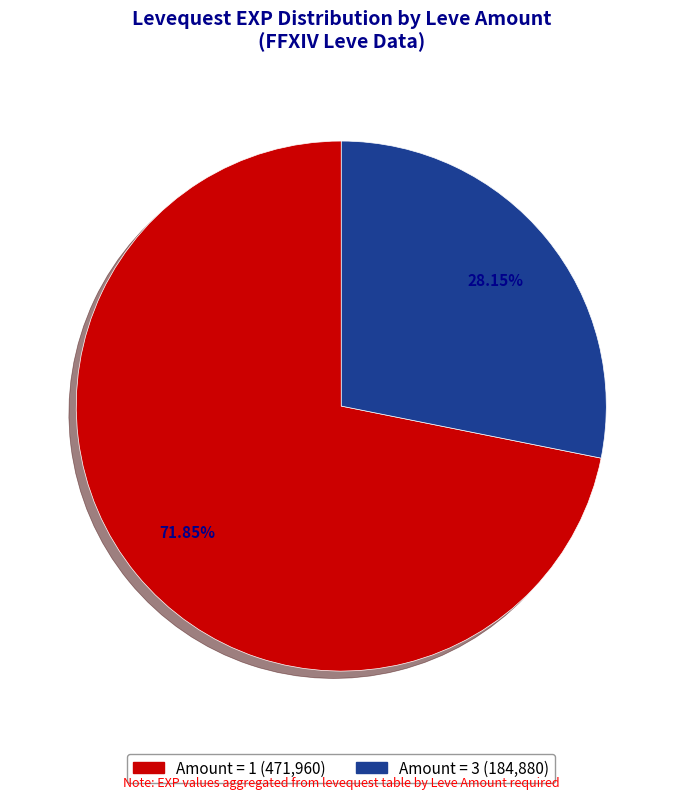

Does Amount = 1 (471,960) represent more than half of the total?

Yes